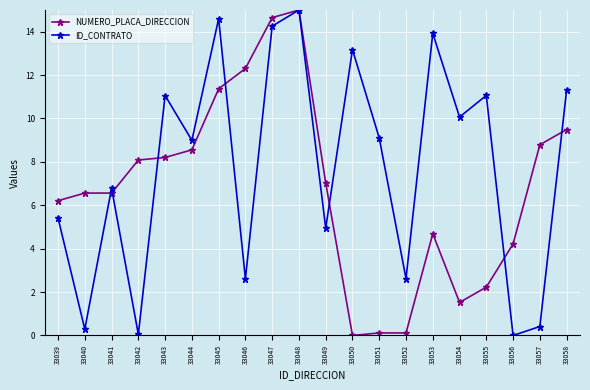

What is the sum of all NUMERO_PLACA_DIRECCION values?

135.7